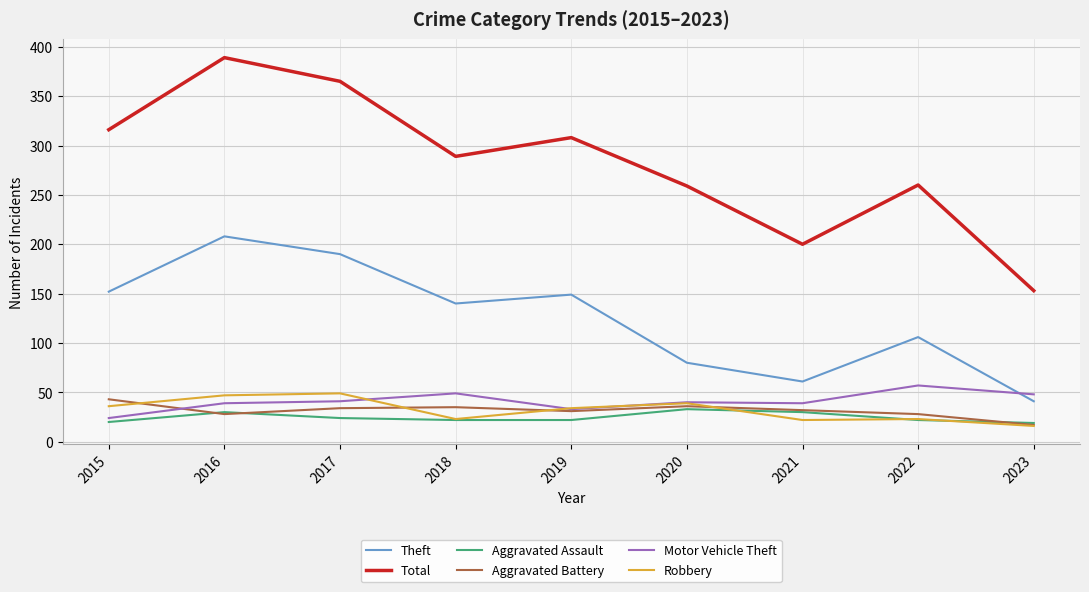

Is the value of Motor Vehicle Theft at 2022 greater than the value of Robbery at 2022?

Yes